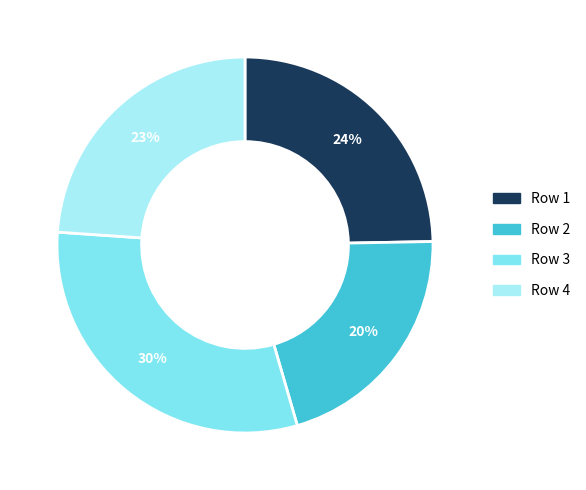

Is there a majority slice in this chart?

No